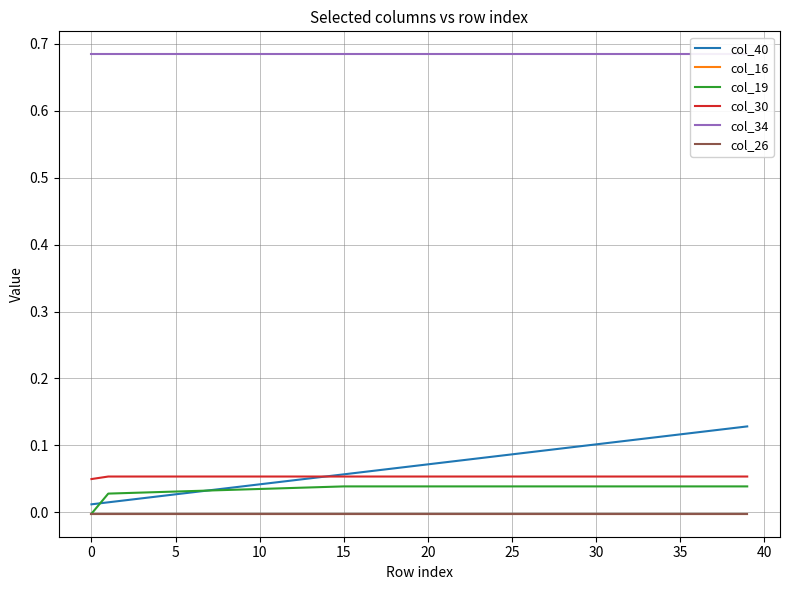

True or false: col_26 has more than 1 points higher than both neighbors.

False